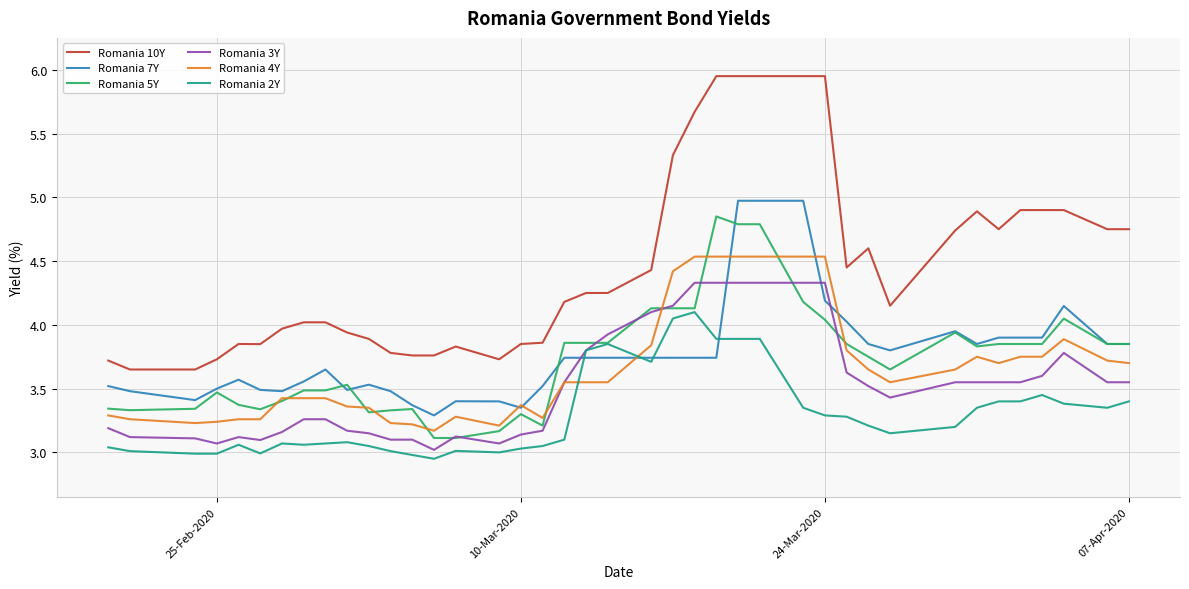

Which series has the widest spread of values?

Romania 10Y